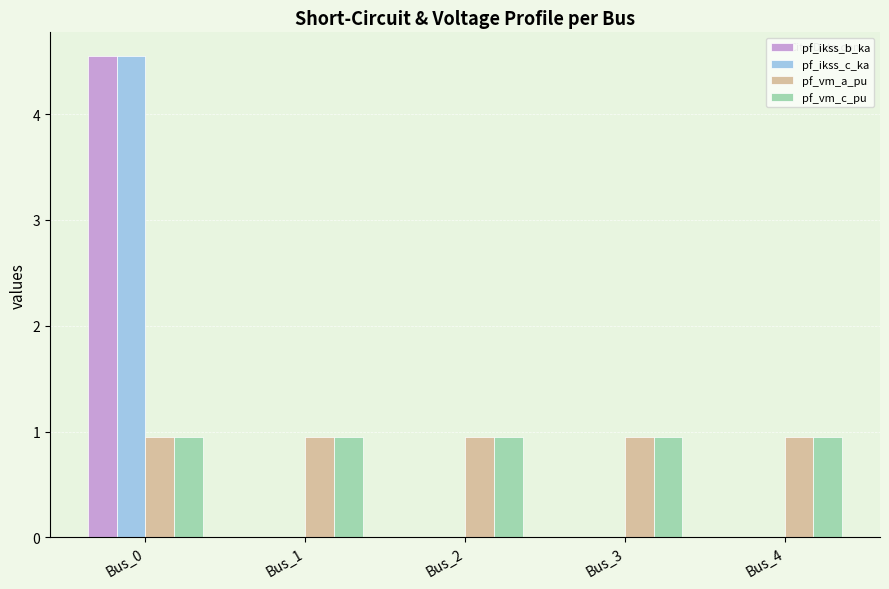

What is the sum of all pf_ikss_c_ka values?

4.5